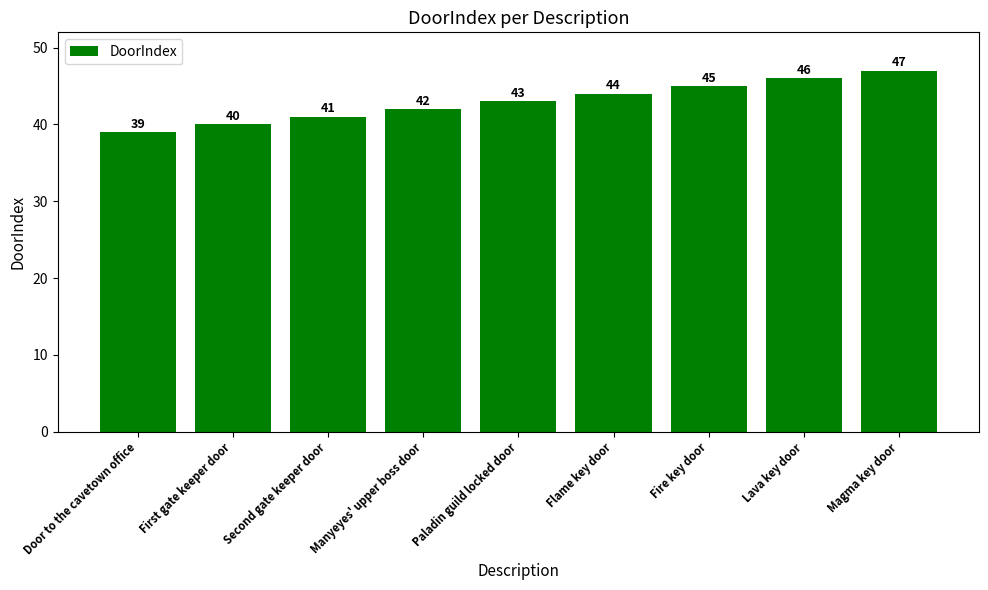

Count the values in the range 41 to 45.

5